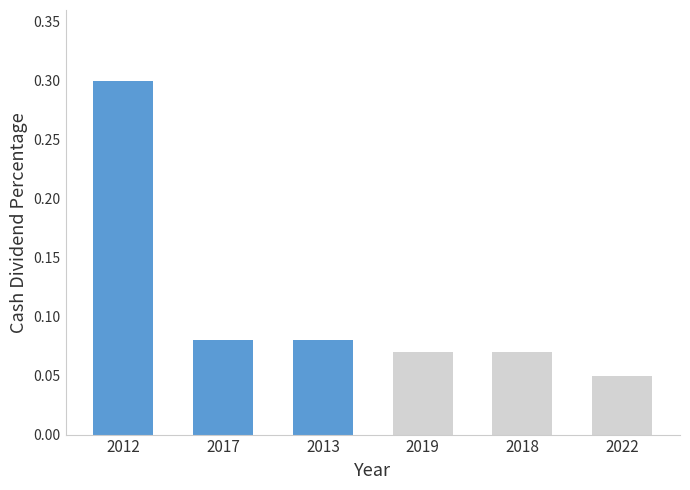

The value at 2012 is 0.3. True or false?

True